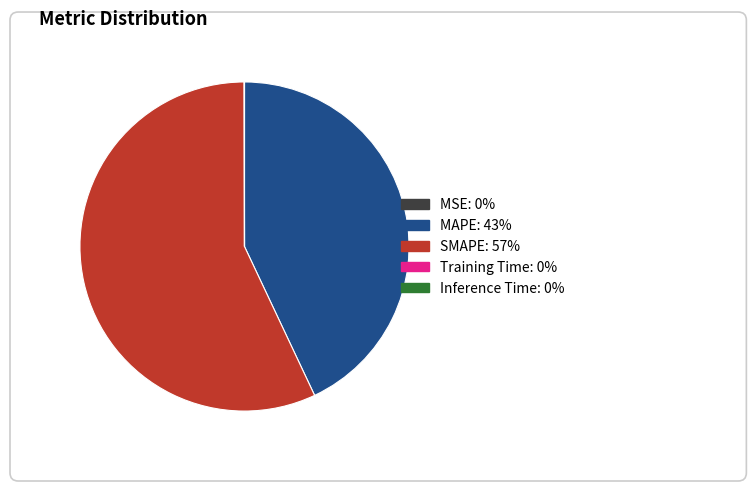

Which slice represents more than half of the pie?

SMAPE